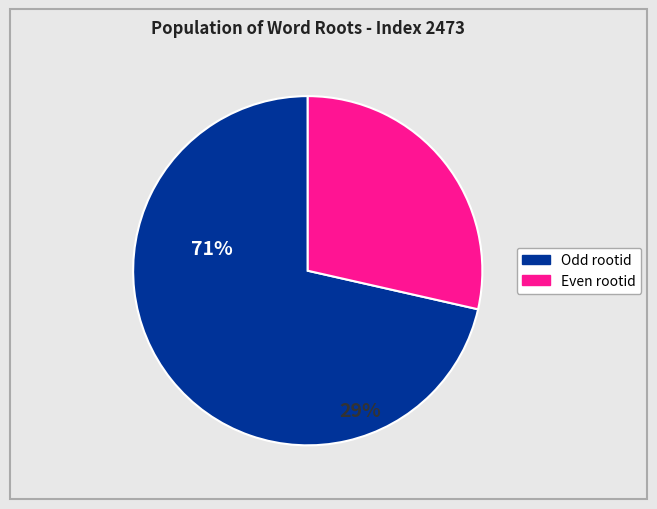

Is there any slice that represents more than half of the pie?

Yes